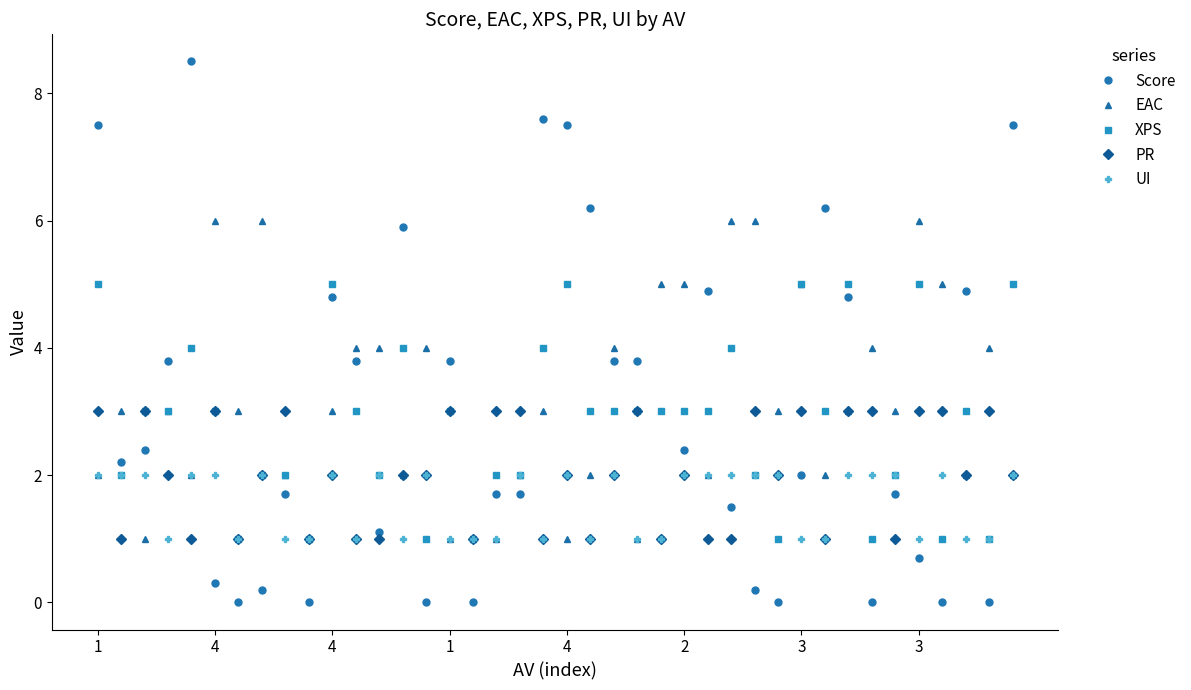

True or false: PR has more than 1 interior local peaks.

True